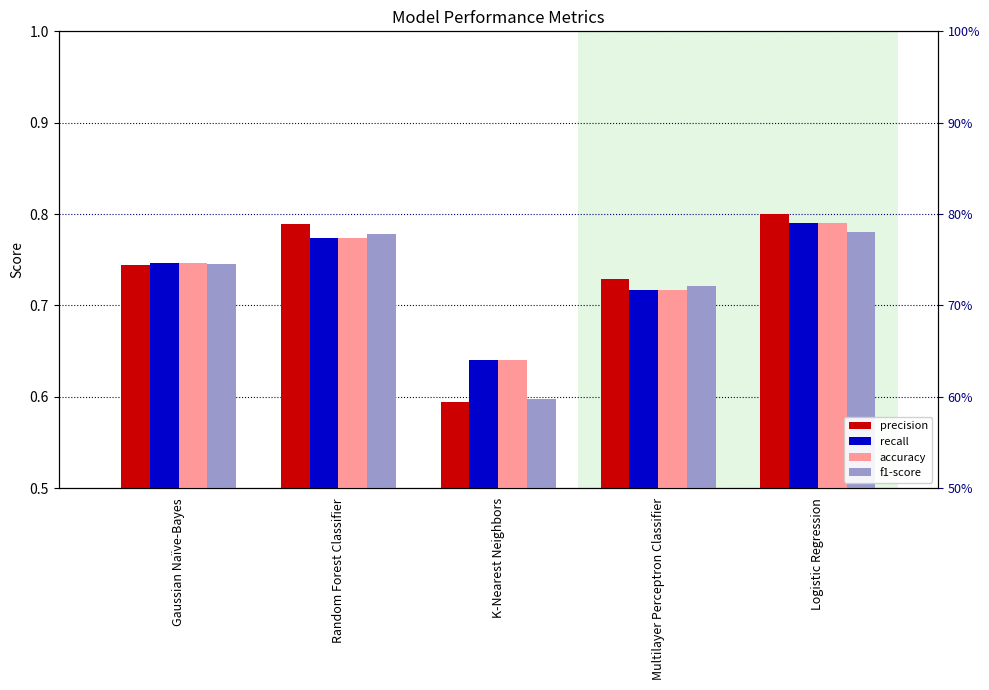

Between Gaussian Naïve-Bayes and K-Nearest Neighbors, which is larger?

Gaussian Naïve-Bayes